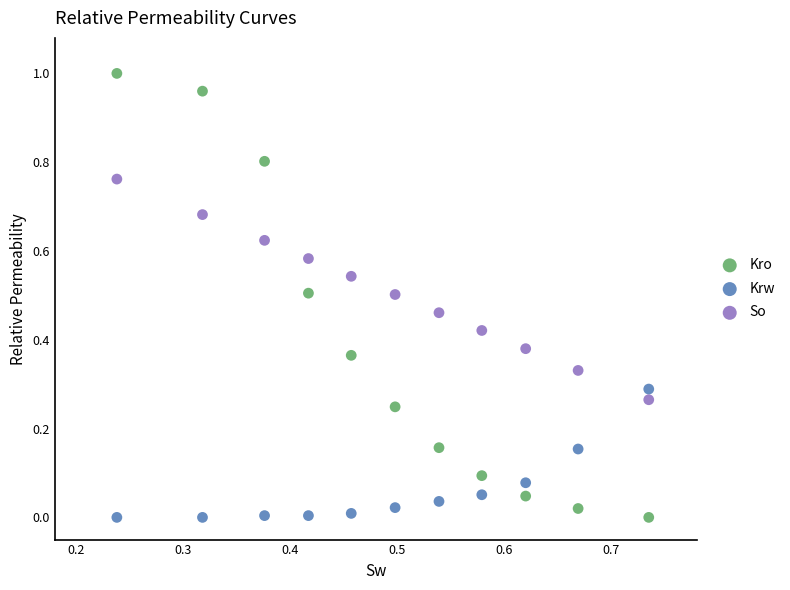

Which series reaches the maximum Y coordinate?

Kro